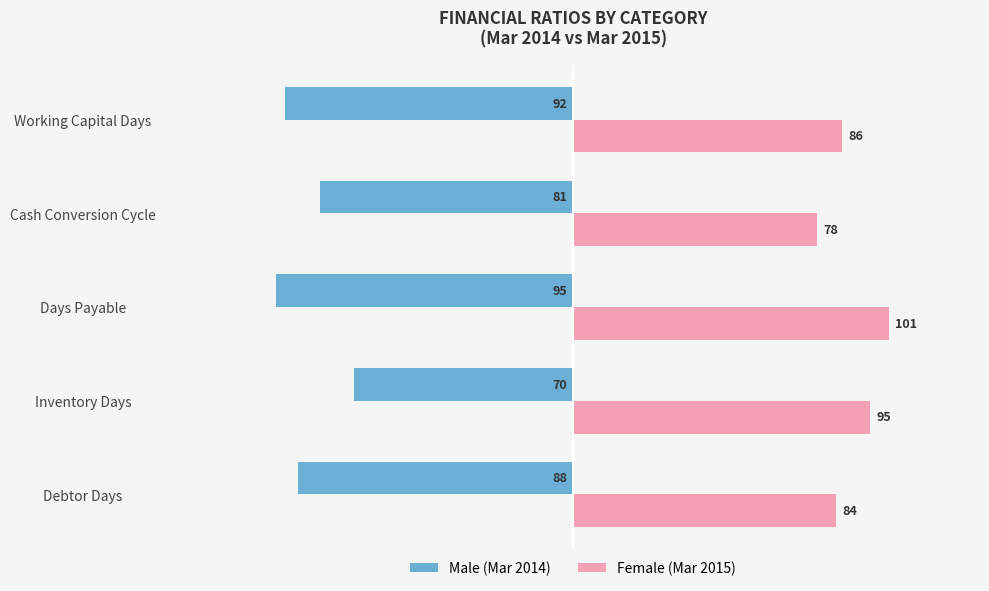

What is the difference between the highest and lowest values at Working Capital Days?

178